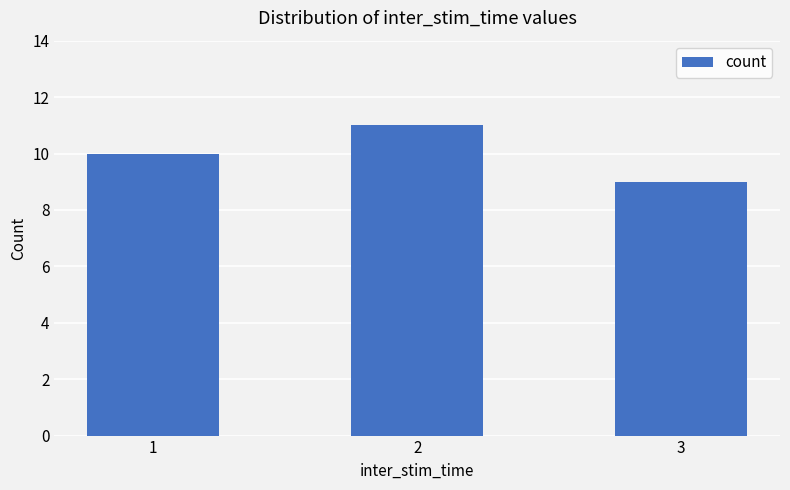

At which category does the chart reach its peak across all series?

2